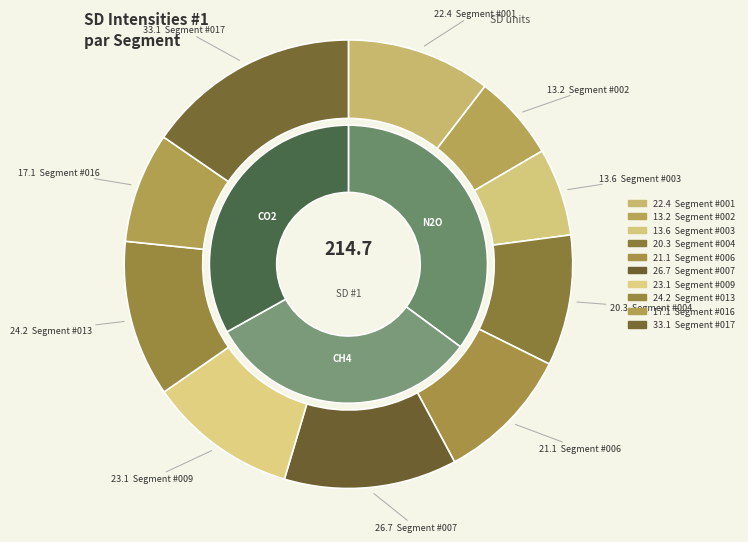

To the nearest percent, what percentage of the pie is Segment #009?

11%